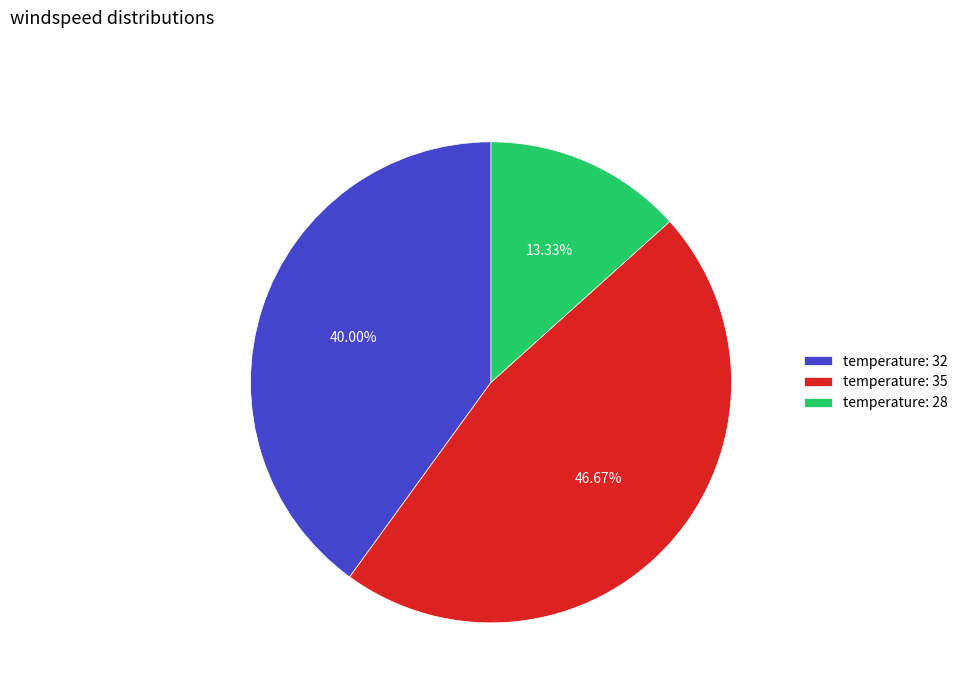

Combined, do temperature: 35 and temperature: 32 account for over 50%?

Yes